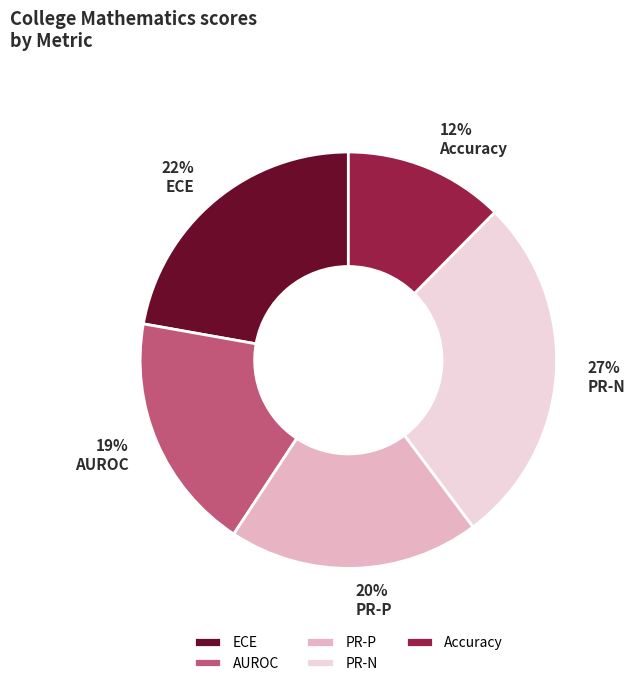

Which category has the biggest portion of the pie?

PR-N